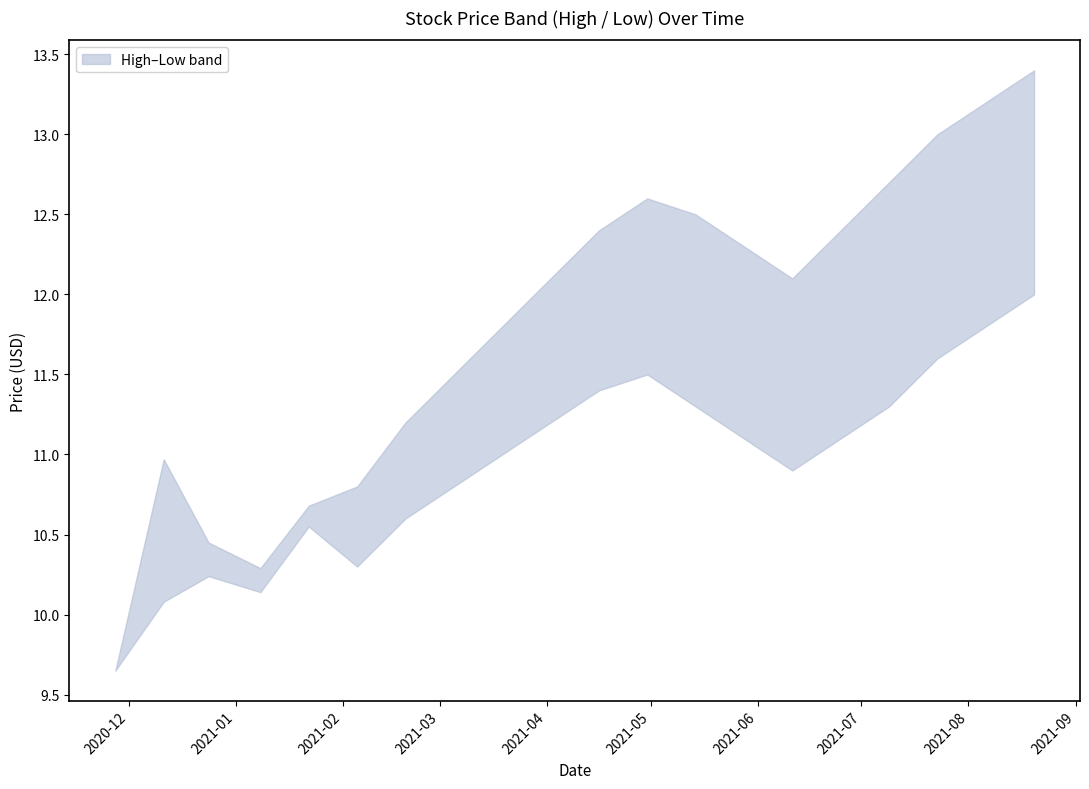

What is the sum of the high values at 2021-04-30 and 2021-05-14?

25.1